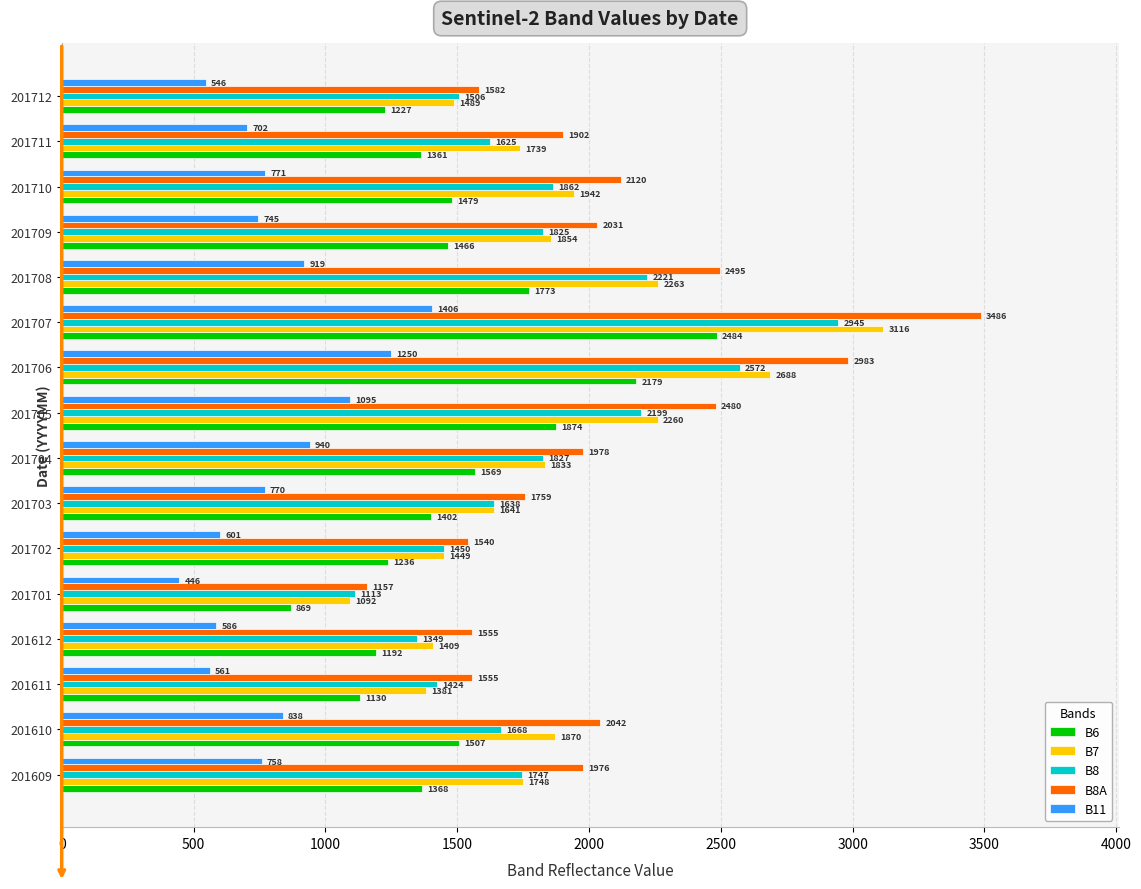

How many series are shown in this chart?

5